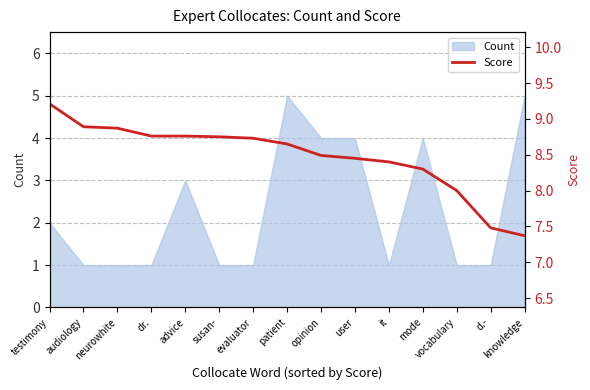

What is the maximum value shown in the chart?

9.2